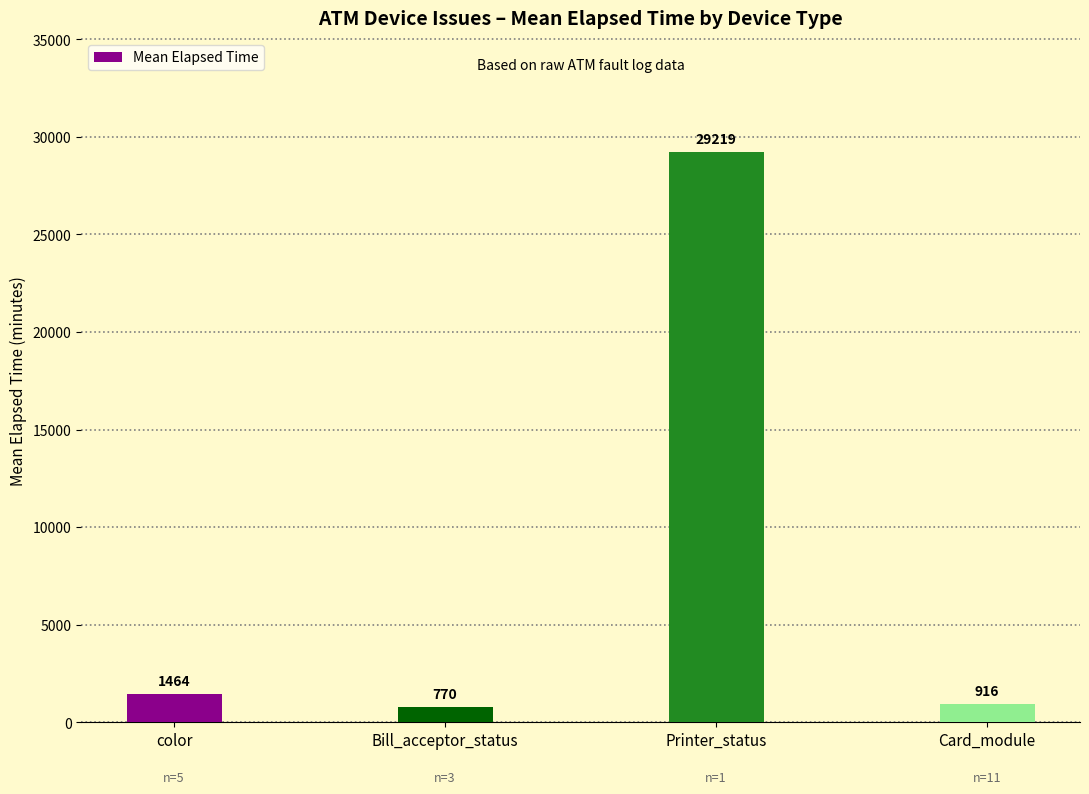

Rank the categories by value from highest to lowest.

Printer_status, color, Card_module, Bill_acceptor_status